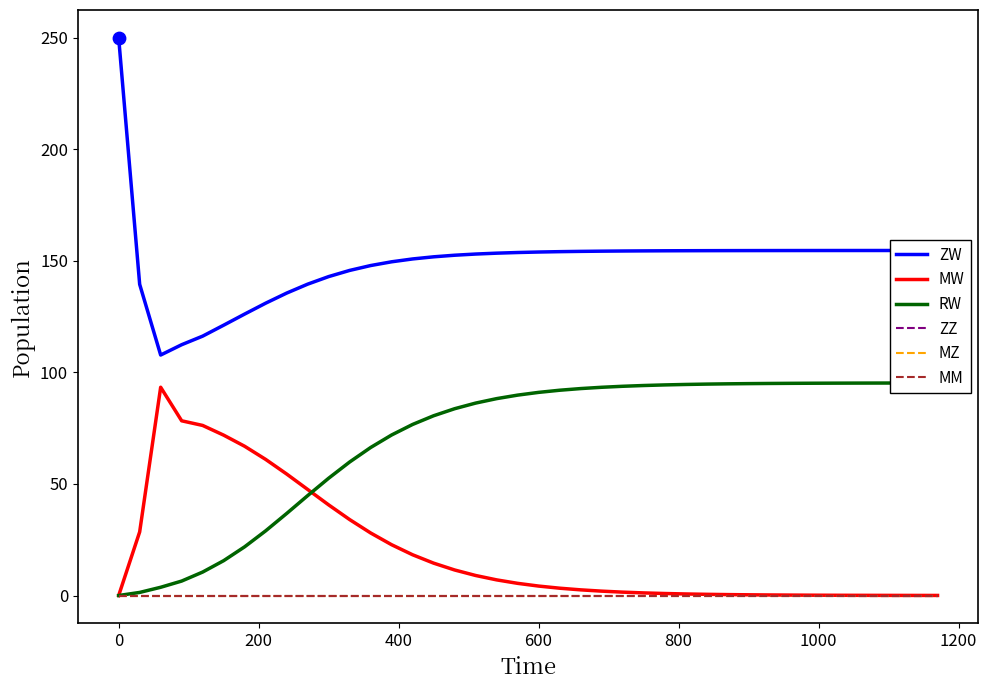

Which series contains the highest Y value?

ZW